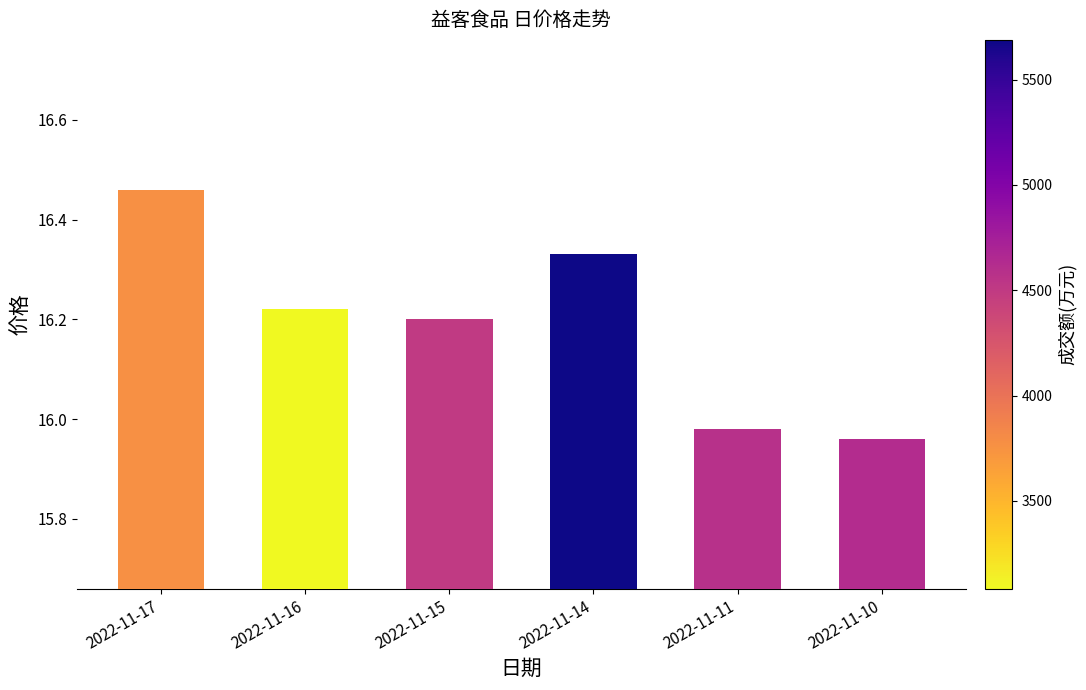

What is the difference between the maximum and minimum values?

0.5